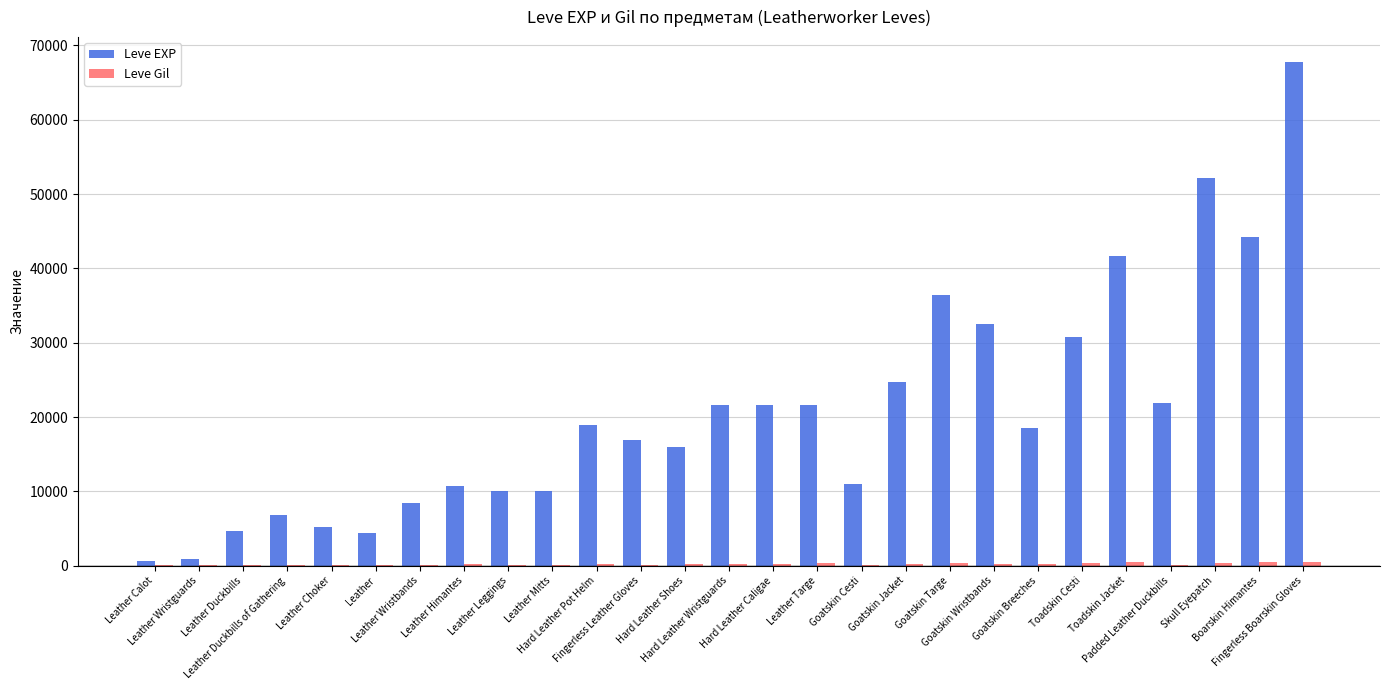

What is the greatest value displayed?

67730